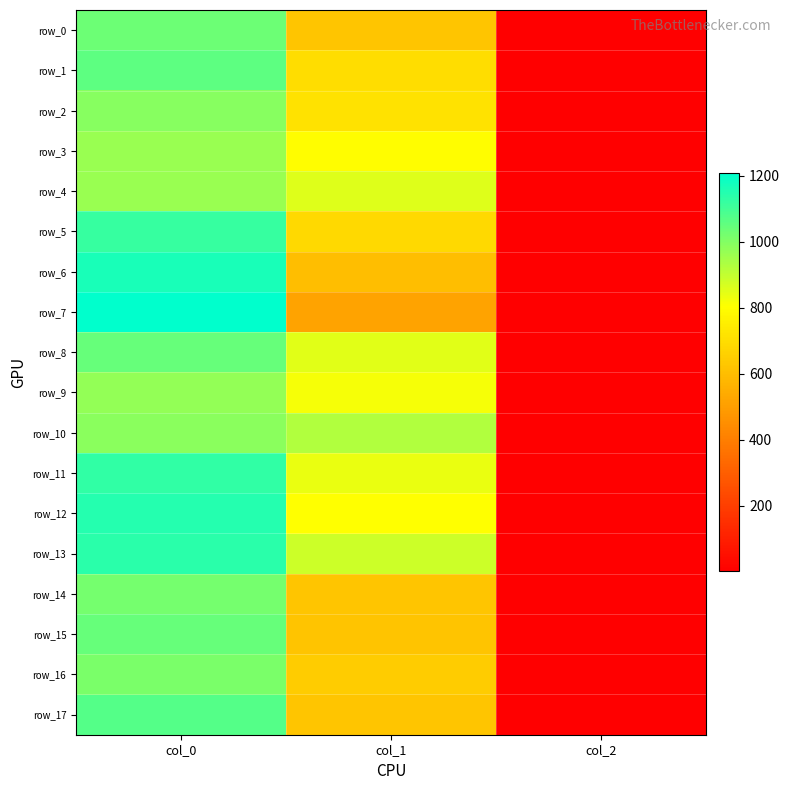

Between col_0 and col_2, which is larger?

col_0